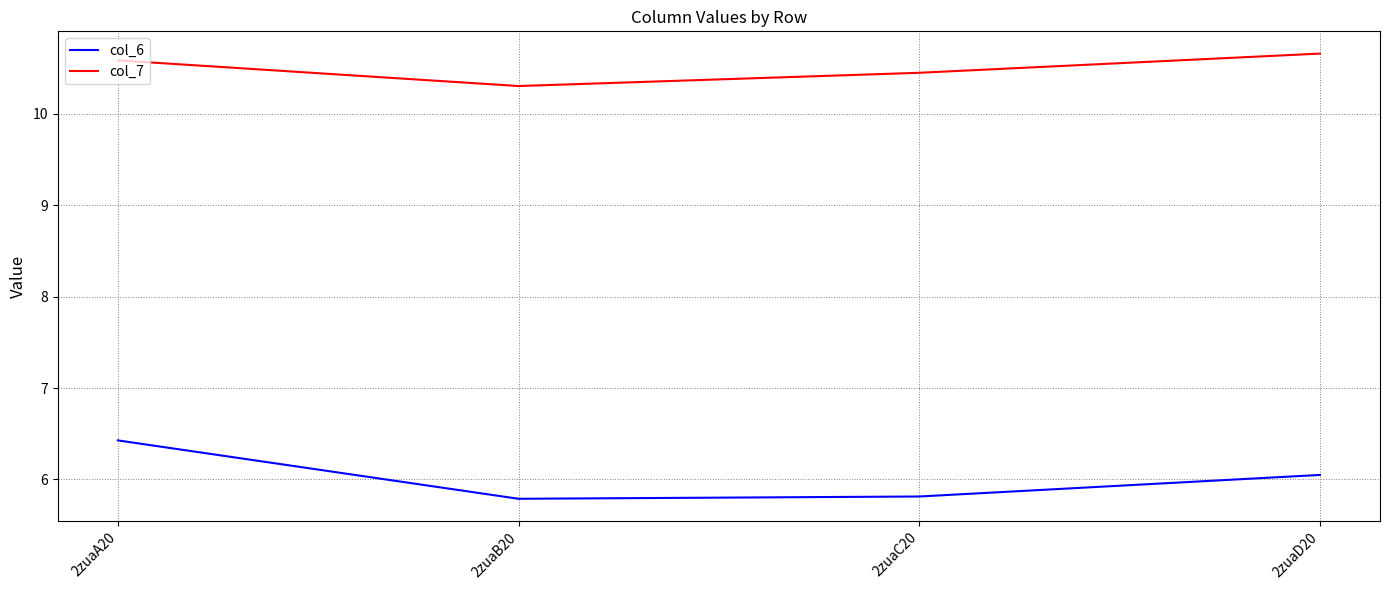

How many series are shown in this chart?

2